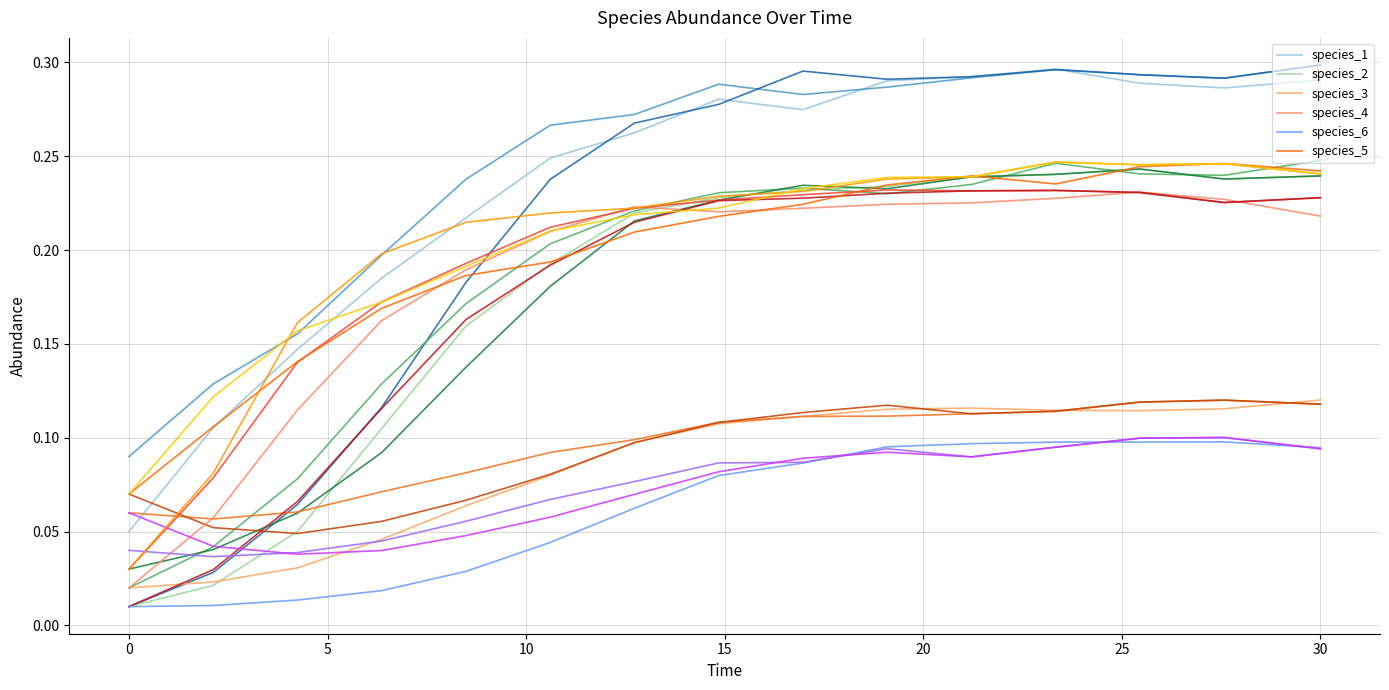

What is the sum of all species_6 values?

0.9